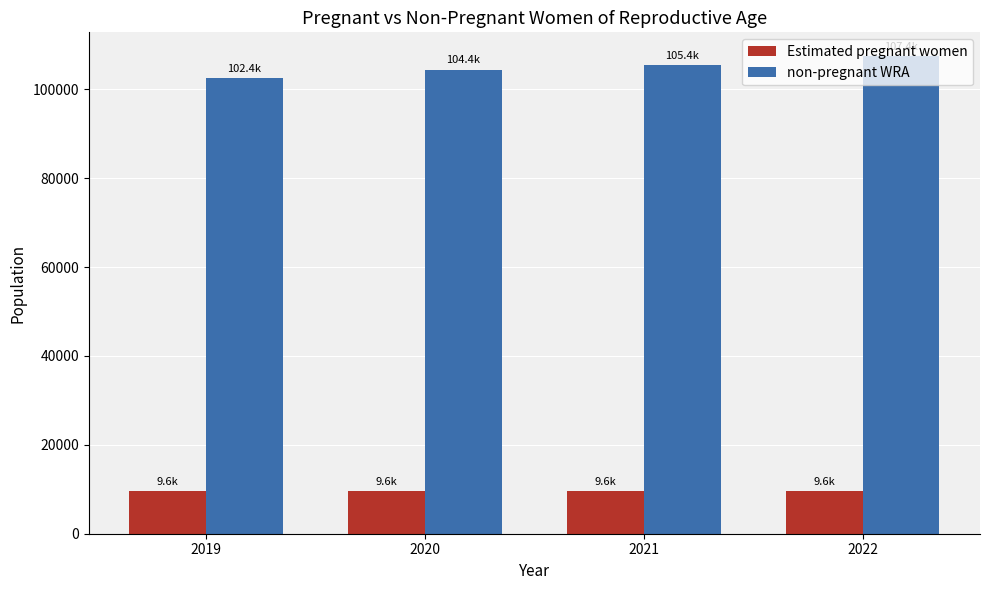

Which series has the largest total across all categories?

non-pregnant WRA